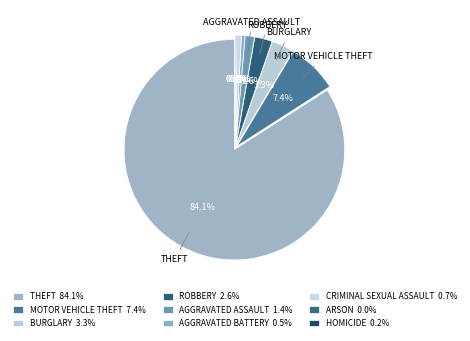

Do Arson and Criminal Sexual Assault together represent more than half of the pie?

No